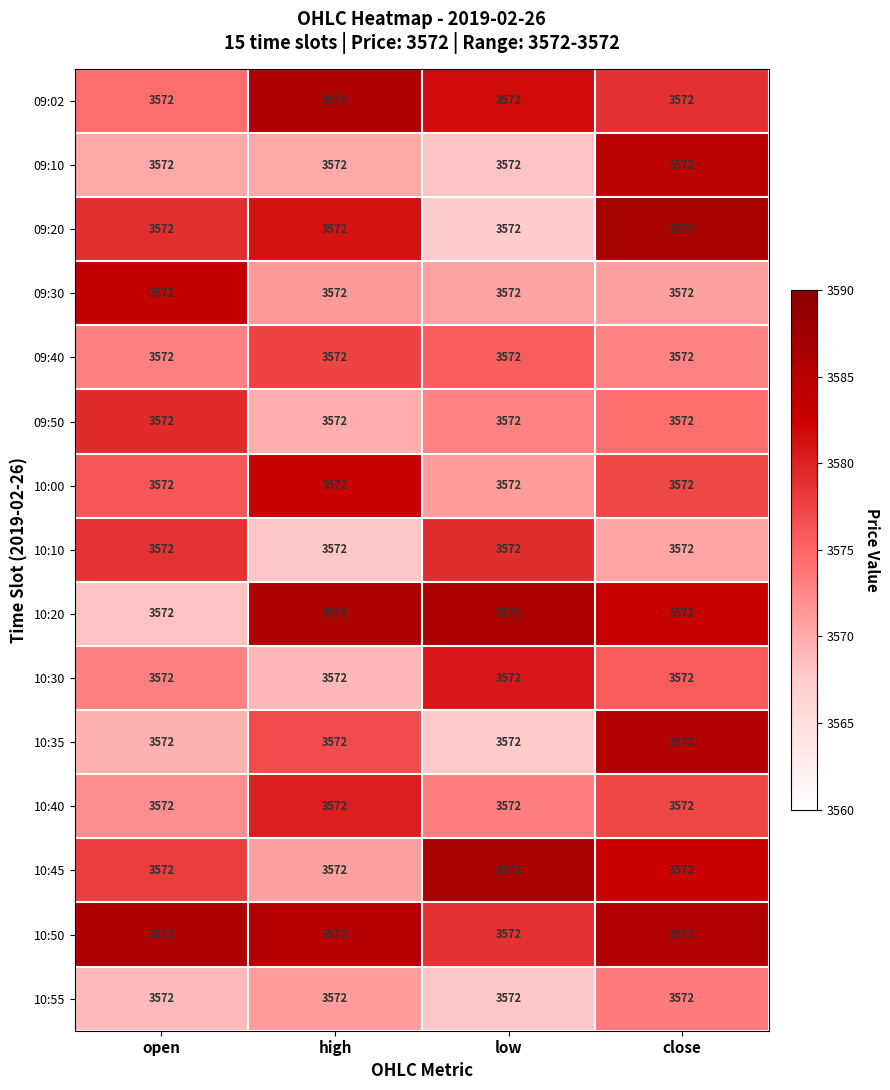

Is it true that 09:50 equals 1076.5 at high?

False